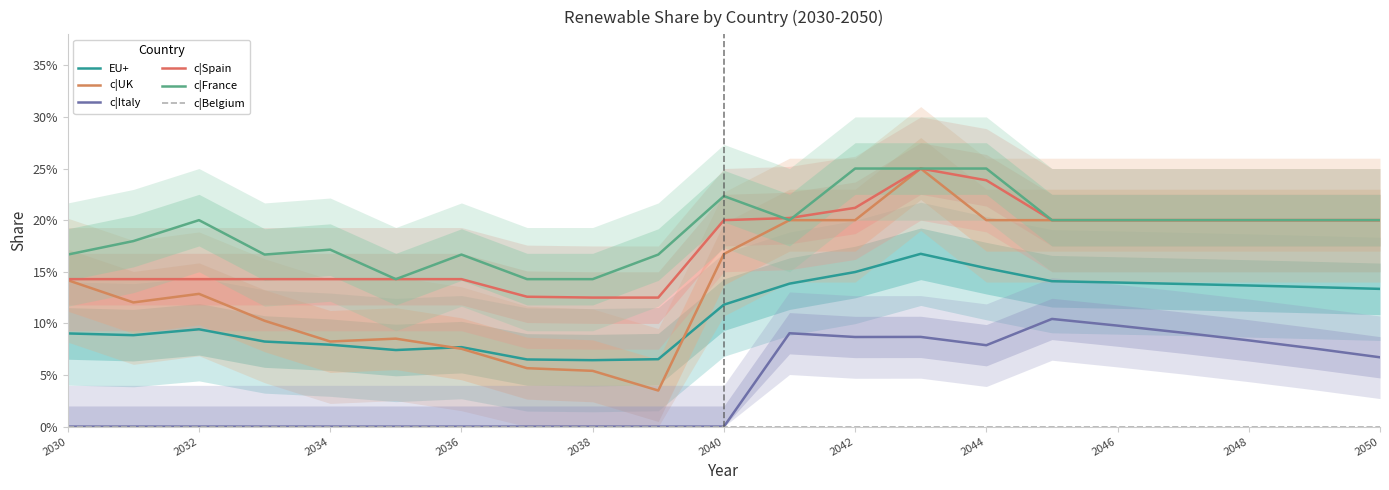

What position from the right is 2050?

1